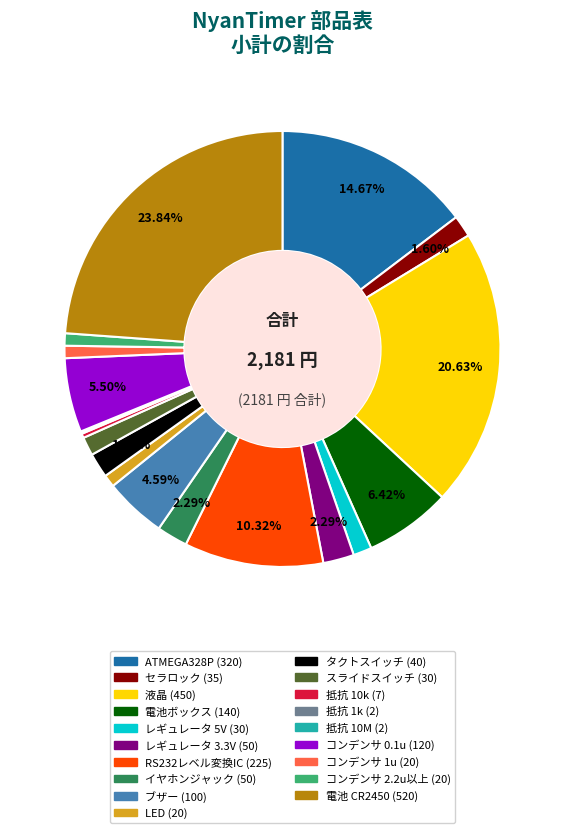

Combined, do 液晶 (450) and スライドスイッチ (30) account for over 50%?

No